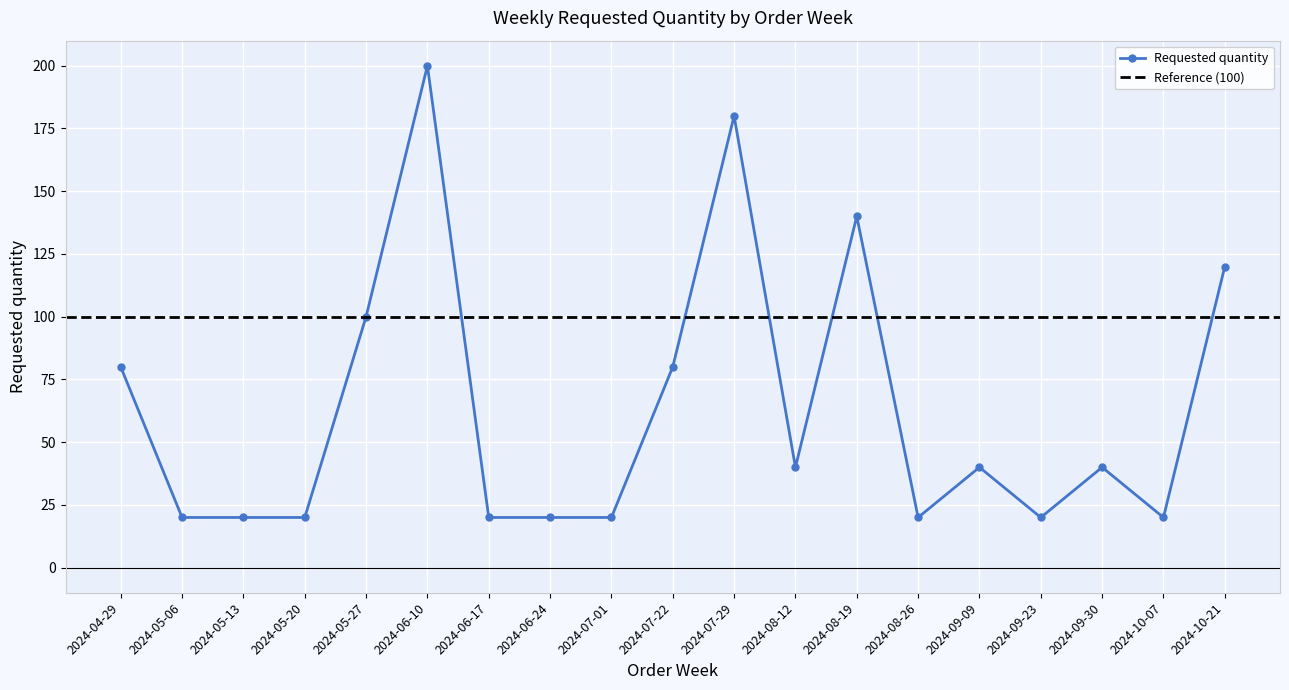

How many points are higher than both their immediate neighbors (excluding endpoints)?

5